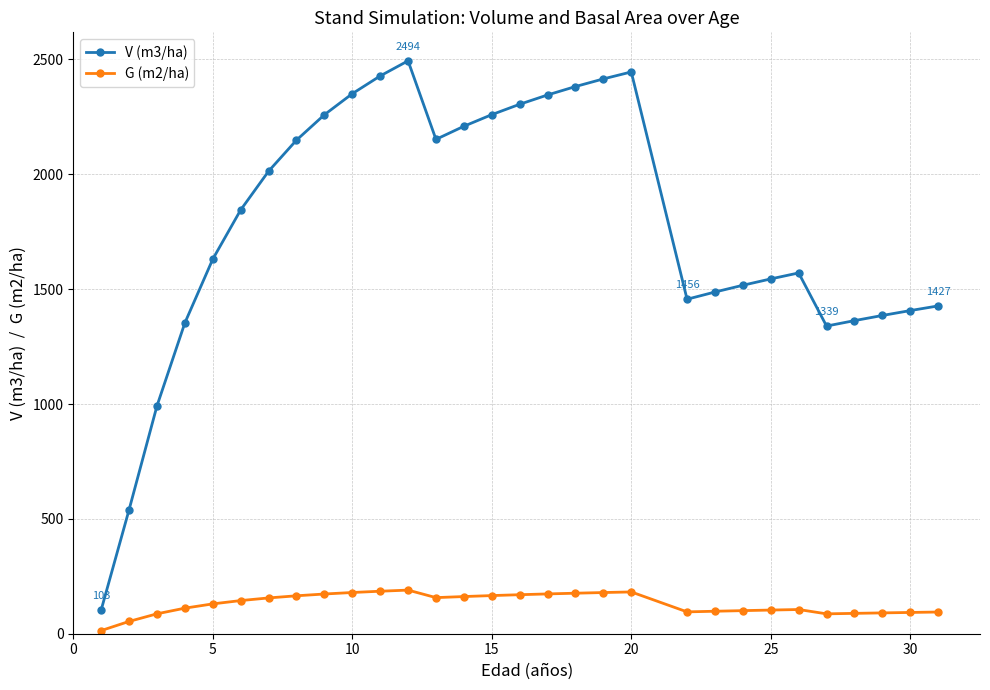

What is the average value of the G (m2/ha) series?

130.3